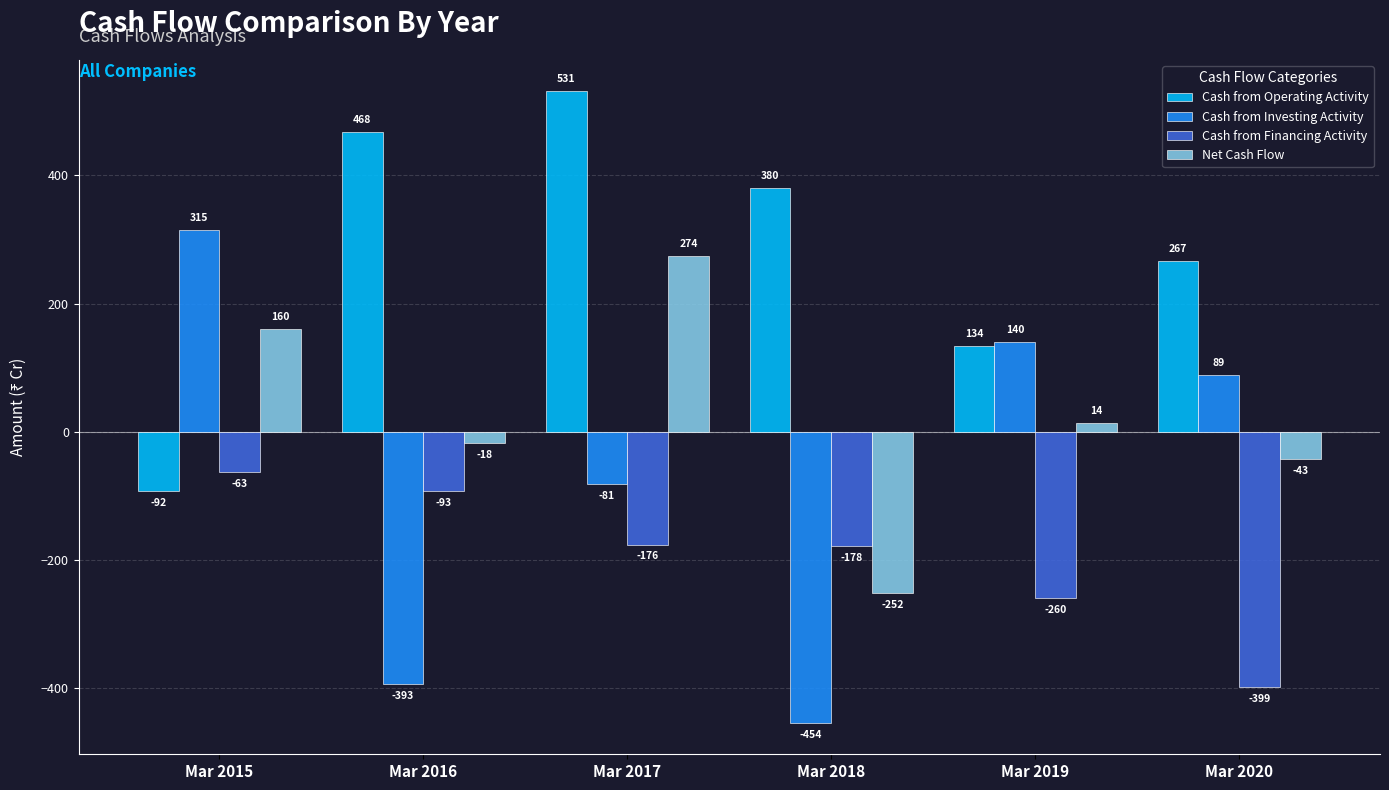

Reading left to right, list all the values displayed in this chart.

Cash from Operating Activity: -92	468	531	380	134	267
Cash from Investing Activity: 315	-393	-81	-454	140	89
Cash from Financing Activity: -63	-93	-176	-178	-260	-399
Net Cash Flow: 160	-18	274	-252	14	-43